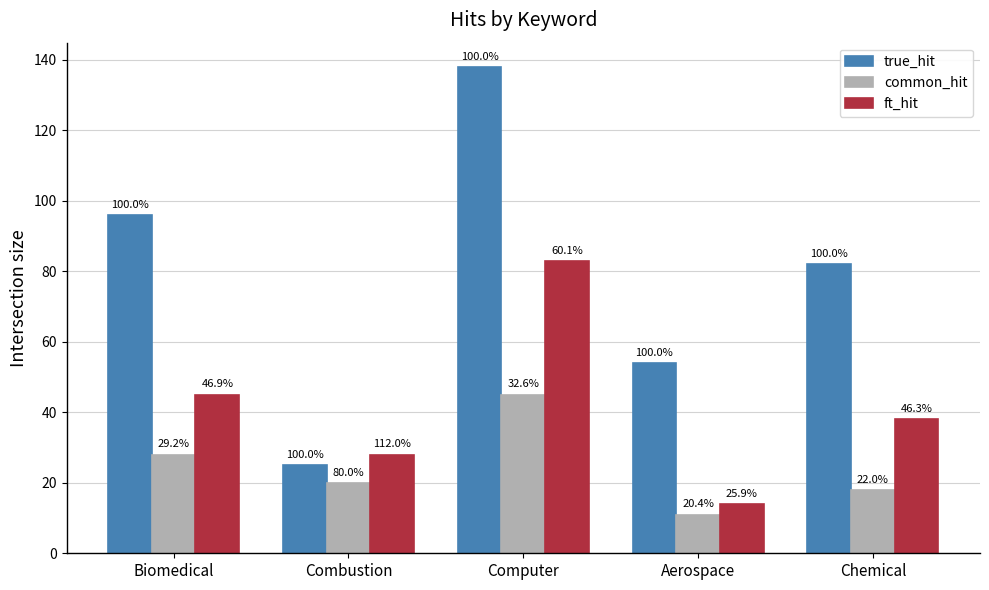

What is the greatest value displayed?

138